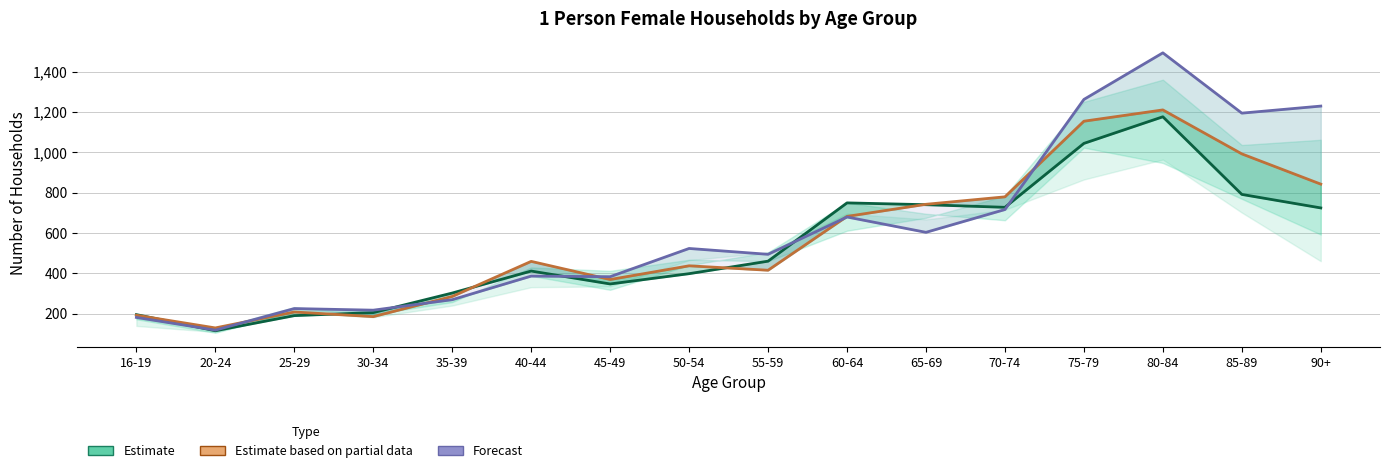

What value does the Estimate based on partial data (2033) series have at 90+, to the nearest 10?

840